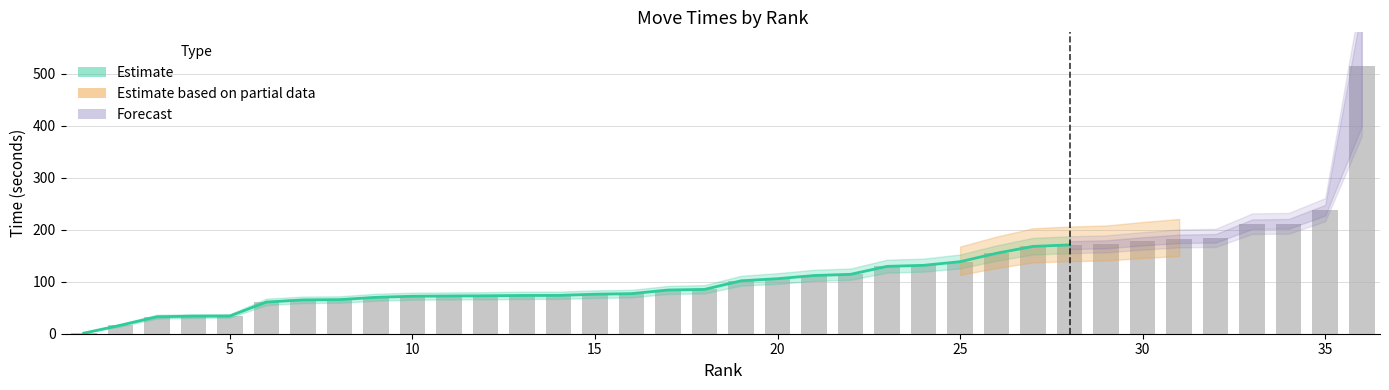

Where is Time_sorted nearest to the value 258?

35